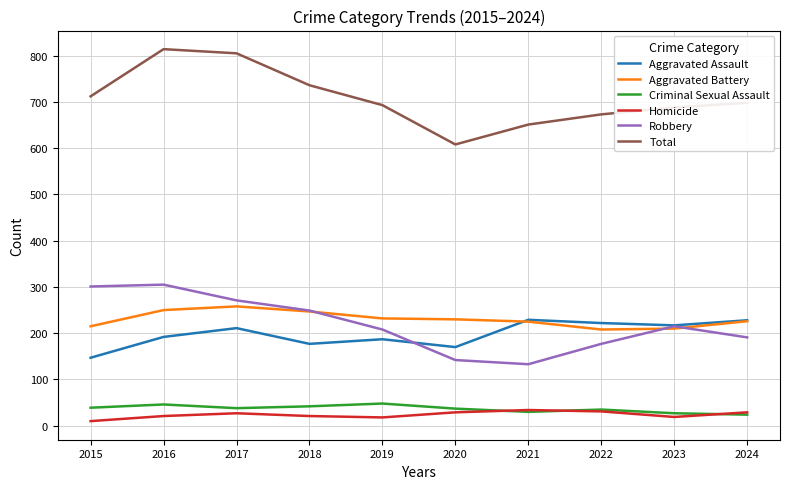

The Aggravated Battery series shows 208 at 2022. True or false?

True